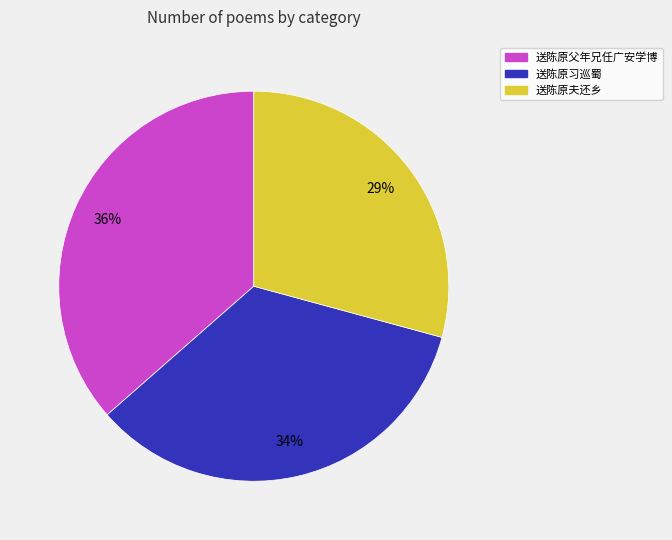

How many slices are in this pie chart?

3